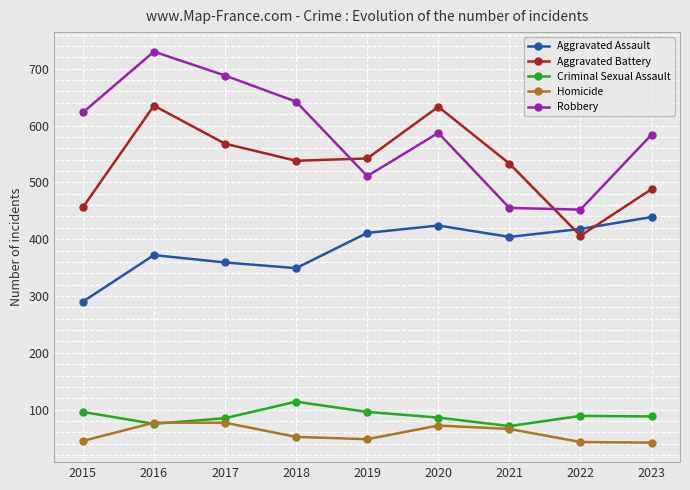

What value does the Aggravated Battery series have at 2019?

542